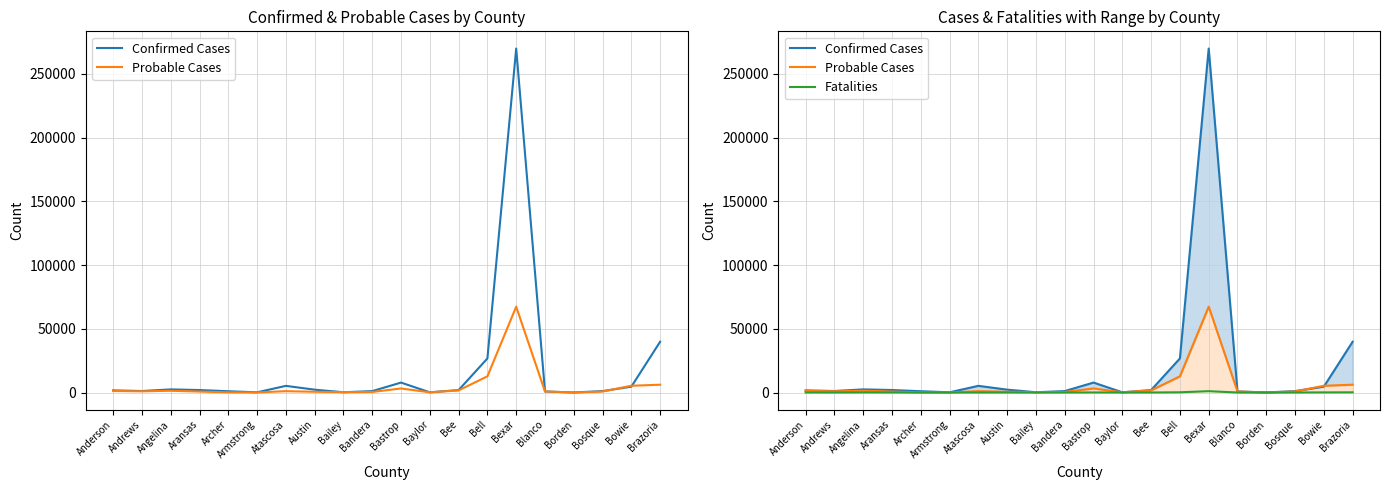

Is it true that Confirmed Cases equals 7799 at Bastrop?

True